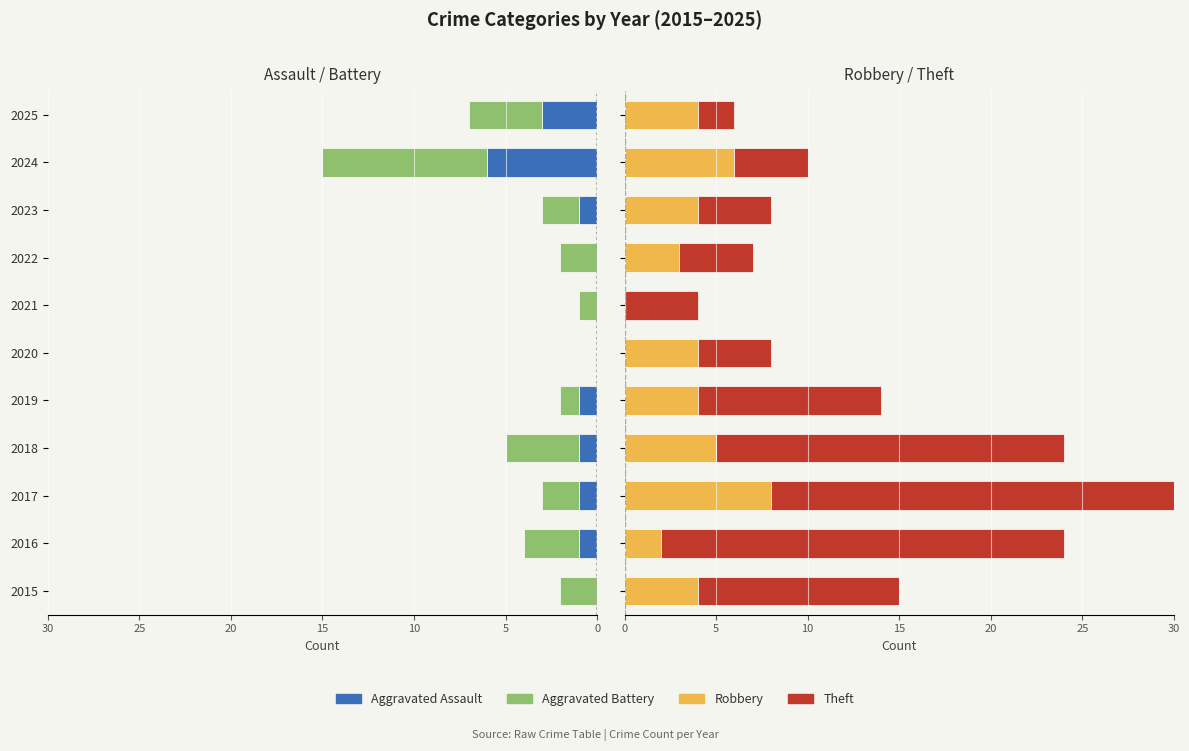

The Theft series shows 1 at 2022. True or false?

False